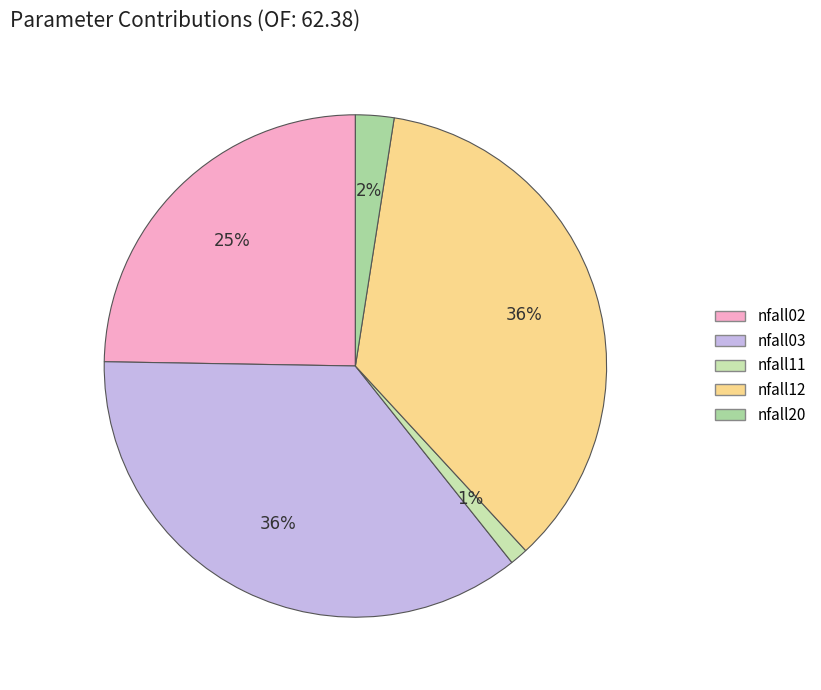

How many slices are in this pie chart?

5